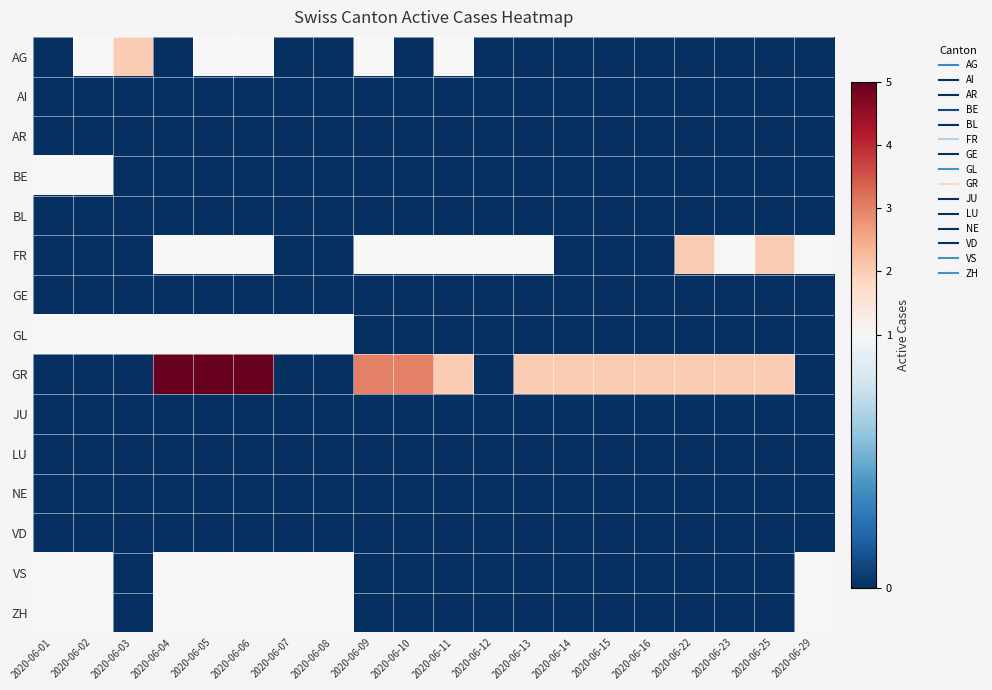

Reading left to right, transcribe all the data shown in this chart.

AG: 2020-06-01=0	2020-06-02=1	2020-06-03=2	2020-06-04=0	2020-06-05=1	2020-06-06=1	2020-06-07=0	2020-06-08=0	2020-06-09=1	2020-06-10=0	2020-06-11=1	2020-06-12=0	2020-06-13=0	2020-06-14=0	2020-06-15=0	2020-06-16=0	2020-06-22=0	2020-06-23=0	2020-06-25=0	2020-06-29=0
AI: 2020-06-01=0	2020-06-02=0	2020-06-03=0	2020-06-04=0	2020-06-05=0	2020-06-06=0	2020-06-07=0	2020-06-08=0	2020-06-09=0	2020-06-10=0	2020-06-11=0	2020-06-12=0	2020-06-13=0	2020-06-14=0	2020-06-15=0	2020-06-16=0	2020-06-22=0	2020-06-23=0	2020-06-25=0	2020-06-29=0
AR: 2020-06-01=0	2020-06-02=0	2020-06-03=0	2020-06-04=0	2020-06-05=0	2020-06-06=0	2020-06-07=0	2020-06-08=0	2020-06-09=0	2020-06-10=0	2020-06-11=0	2020-06-12=0	2020-06-13=0	2020-06-14=0	2020-06-15=0	2020-06-16=0	2020-06-22=0	2020-06-23=0	2020-06-25=0	2020-06-29=0
BE: 2020-06-01=1	2020-06-02=1	2020-06-03=0	2020-06-04=0	2020-06-05=0	2020-06-06=0	2020-06-07=0	2020-06-08=0	2020-06-09=0	2020-06-10=0	2020-06-11=0	2020-06-12=0	2020-06-13=0	2020-06-14=0	2020-06-15=0	2020-06-16=0	2020-06-22=0	2020-06-23=0	2020-06-25=0	2020-06-29=0
BL: 2020-06-01=0	2020-06-02=0	2020-06-03=0	2020-06-04=0	2020-06-05=0	2020-06-06=0	2020-06-07=0	2020-06-08=0	2020-06-09=0	2020-06-10=0	2020-06-11=0	2020-06-12=0	2020-06-13=0	2020-06-14=0	2020-06-15=0	2020-06-16=0	2020-06-22=0	2020-06-23=0	2020-06-25=0	2020-06-29=0
FR: 2020-06-01=0	2020-06-02=0	2020-06-03=0	2020-06-04=1	2020-06-05=1	2020-06-06=1	2020-06-07=0	2020-06-08=0	2020-06-09=1	2020-06-10=1	2020-06-11=1	2020-06-12=1	2020-06-13=1	2020-06-14=0	2020-06-15=0	2020-06-16=0	2020-06-22=2	2020-06-23=1	2020-06-25=2	2020-06-29=1
GE: 2020-06-01=0	2020-06-02=0	2020-06-03=0	2020-06-04=0	2020-06-05=0	2020-06-06=0	2020-06-07=0	2020-06-08=0	2020-06-09=0	2020-06-10=0	2020-06-11=0	2020-06-12=0	2020-06-13=0	2020-06-14=0	2020-06-15=0	2020-06-16=0	2020-06-22=0	2020-06-23=0	2020-06-25=0	2020-06-29=0
GL: 2020-06-01=1	2020-06-02=1	2020-06-03=1	2020-06-04=1	2020-06-05=1	2020-06-06=1	2020-06-07=1	2020-06-08=1	2020-06-09=0	2020-06-10=0	2020-06-11=0	2020-06-12=0	2020-06-13=0	2020-06-14=0	2020-06-15=0	2020-06-16=0	2020-06-22=0	2020-06-23=0	2020-06-25=0	2020-06-29=0
GR: 2020-06-01=0	2020-06-02=0	2020-06-03=0	2020-06-04=5	2020-06-05=5	2020-06-06=5	2020-06-07=0	2020-06-08=0	2020-06-09=3	2020-06-10=3	2020-06-11=2	2020-06-12=0	2020-06-13=2	2020-06-14=2	2020-06-15=2	2020-06-16=2	2020-06-22=2	2020-06-23=2	2020-06-25=2	2020-06-29=0
JU: 2020-06-01=0	2020-06-02=0	2020-06-03=0	2020-06-04=0	2020-06-05=0	2020-06-06=0	2020-06-07=0	2020-06-08=0	2020-06-09=0	2020-06-10=0	2020-06-11=0	2020-06-12=0	2020-06-13=0	2020-06-14=0	2020-06-15=0	2020-06-16=0	2020-06-22=0	2020-06-23=0	2020-06-25=0	2020-06-29=0
LU: 2020-06-01=0	2020-06-02=0	2020-06-03=0	2020-06-04=0	2020-06-05=0	2020-06-06=0	2020-06-07=0	2020-06-08=0	2020-06-09=0	2020-06-10=0	2020-06-11=0	2020-06-12=0	2020-06-13=0	2020-06-14=0	2020-06-15=0	2020-06-16=0	2020-06-22=0	2020-06-23=0	2020-06-25=0	2020-06-29=0
NE: 2020-06-01=0	2020-06-02=0	2020-06-03=0	2020-06-04=0	2020-06-05=0	2020-06-06=0	2020-06-07=0	2020-06-08=0	2020-06-09=0	2020-06-10=0	2020-06-11=0	2020-06-12=0	2020-06-13=0	2020-06-14=0	2020-06-15=0	2020-06-16=0	2020-06-22=0	2020-06-23=0	2020-06-25=0	2020-06-29=0
VD: 2020-06-01=0	2020-06-02=0	2020-06-03=0	2020-06-04=0	2020-06-05=0	2020-06-06=0	2020-06-07=0	2020-06-08=0	2020-06-09=0	2020-06-10=0	2020-06-11=0	2020-06-12=0	2020-06-13=0	2020-06-14=0	2020-06-15=0	2020-06-16=0	2020-06-22=0	2020-06-23=0	2020-06-25=0	2020-06-29=0
VS: 2020-06-01=1	2020-06-02=1	2020-06-03=0	2020-06-04=1	2020-06-05=1	2020-06-06=1	2020-06-07=1	2020-06-08=1	2020-06-09=0	2020-06-10=0	2020-06-11=0	2020-06-12=0	2020-06-13=0	2020-06-14=0	2020-06-15=0	2020-06-16=0	2020-06-22=0	2020-06-23=0	2020-06-25=0	2020-06-29=1
ZH: 2020-06-01=1	2020-06-02=1	2020-06-03=0	2020-06-04=1	2020-06-05=1	2020-06-06=1	2020-06-07=1	2020-06-08=1	2020-06-09=0	2020-06-10=0	2020-06-11=0	2020-06-12=0	2020-06-13=0	2020-06-14=0	2020-06-15=0	2020-06-16=0	2020-06-22=0	2020-06-23=0	2020-06-25=0	2020-06-29=1